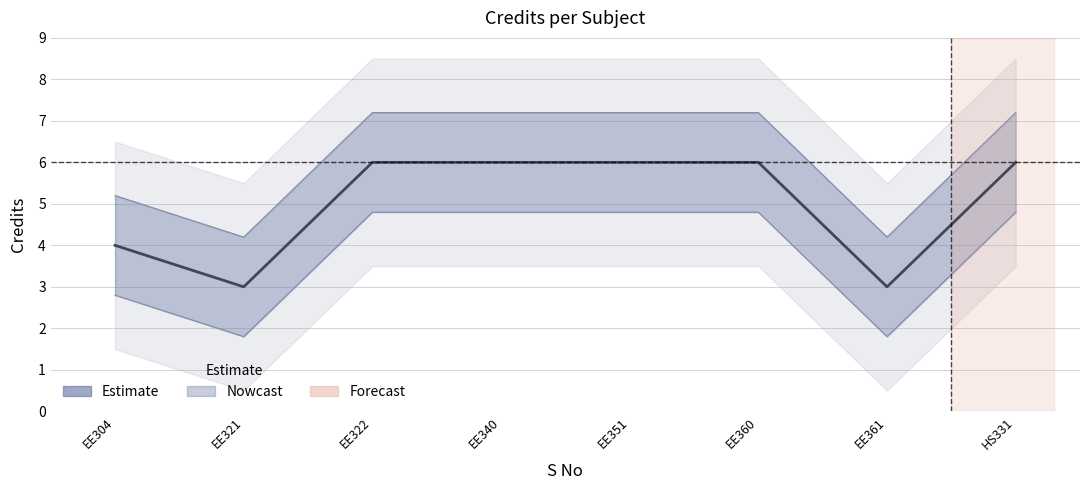

What is the value of the 5th point from the left?

6